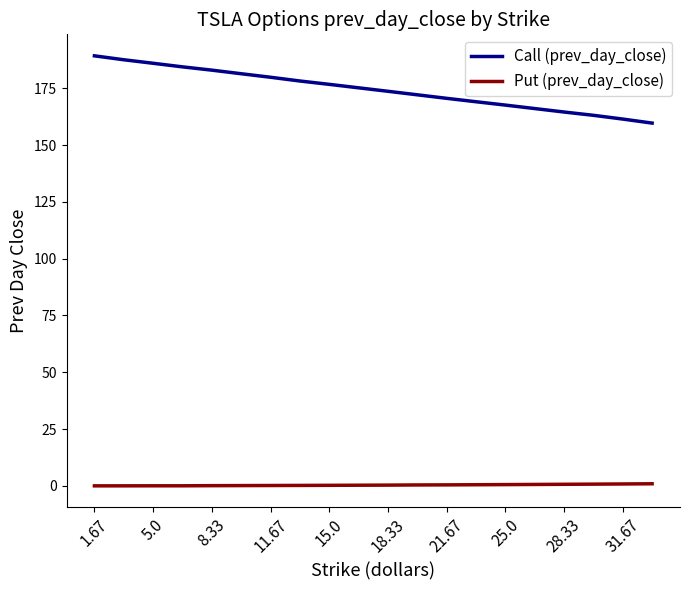

True or false: Call (prev_day_close) and Put (prev_day_close) cross at least once.

False